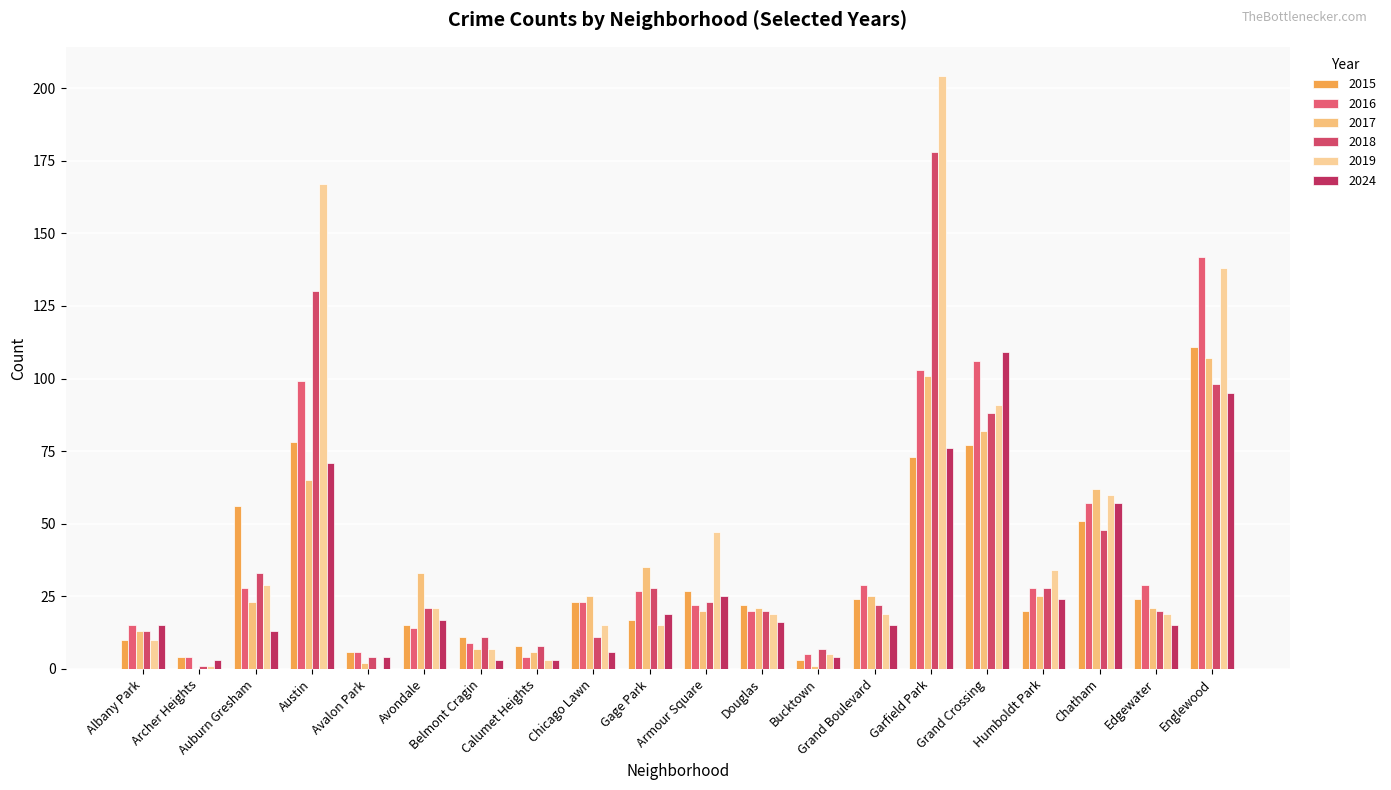

Which series has the largest range (max minus min)?

2019